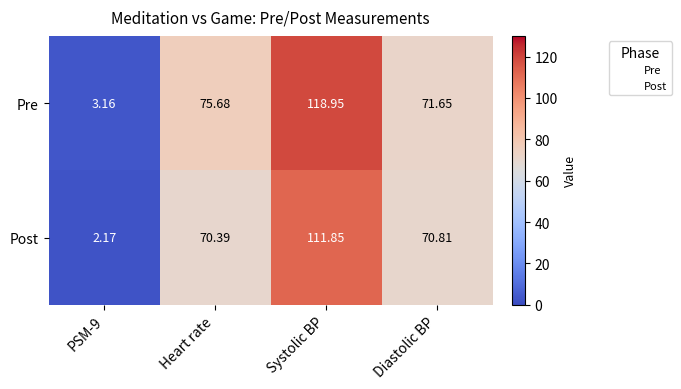

Where is Pre nearest to the value 61?

Diastolic BP